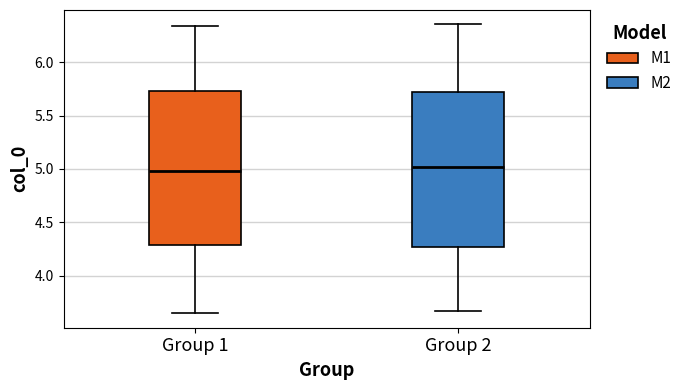

Where does the median line of the box for Group 1 sit on the y-axis? The values are not printed on the chart, so give them approximately, as read against the axis.

5.00